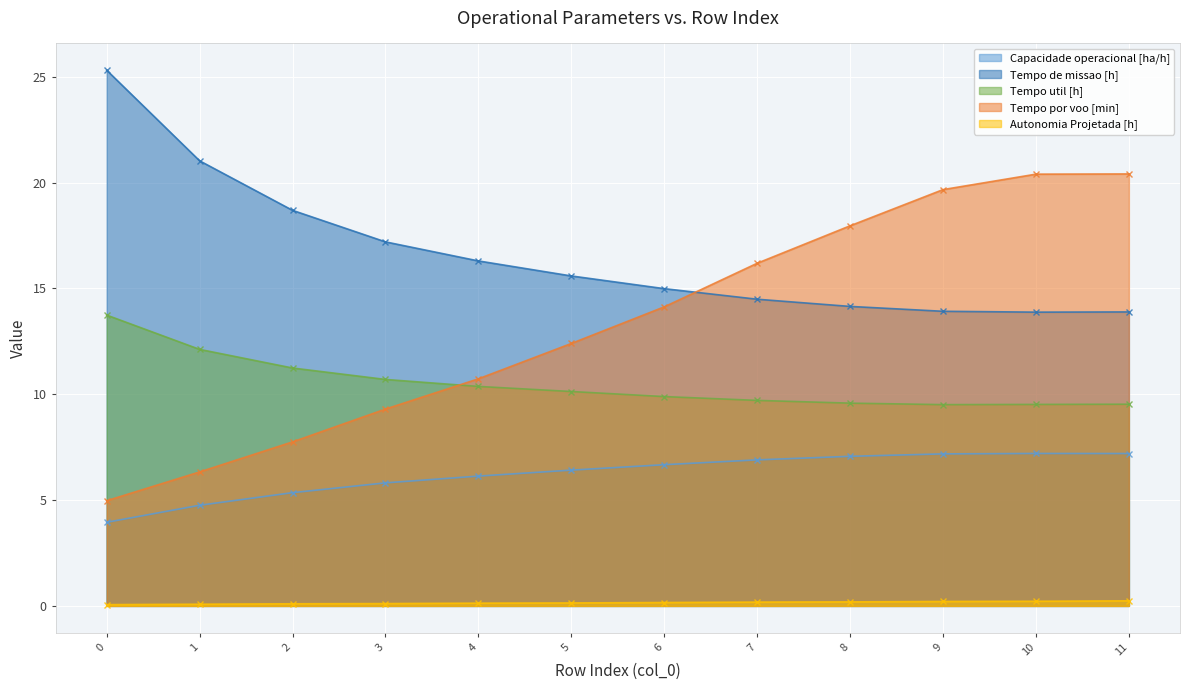

What is the value of the Tempo util [h] point at the 11th from the left?

9.5